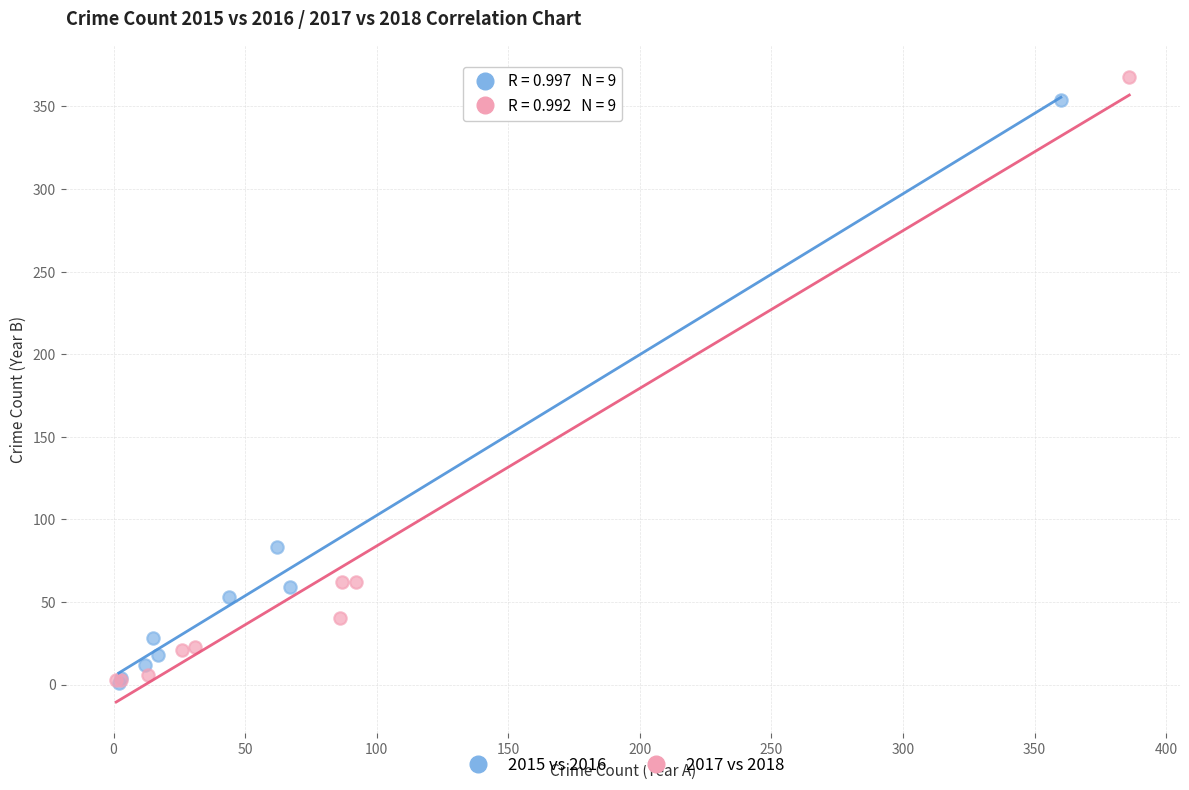

What are all the series names shown in the legend?

2015 vs 2016, 2017 vs 2018